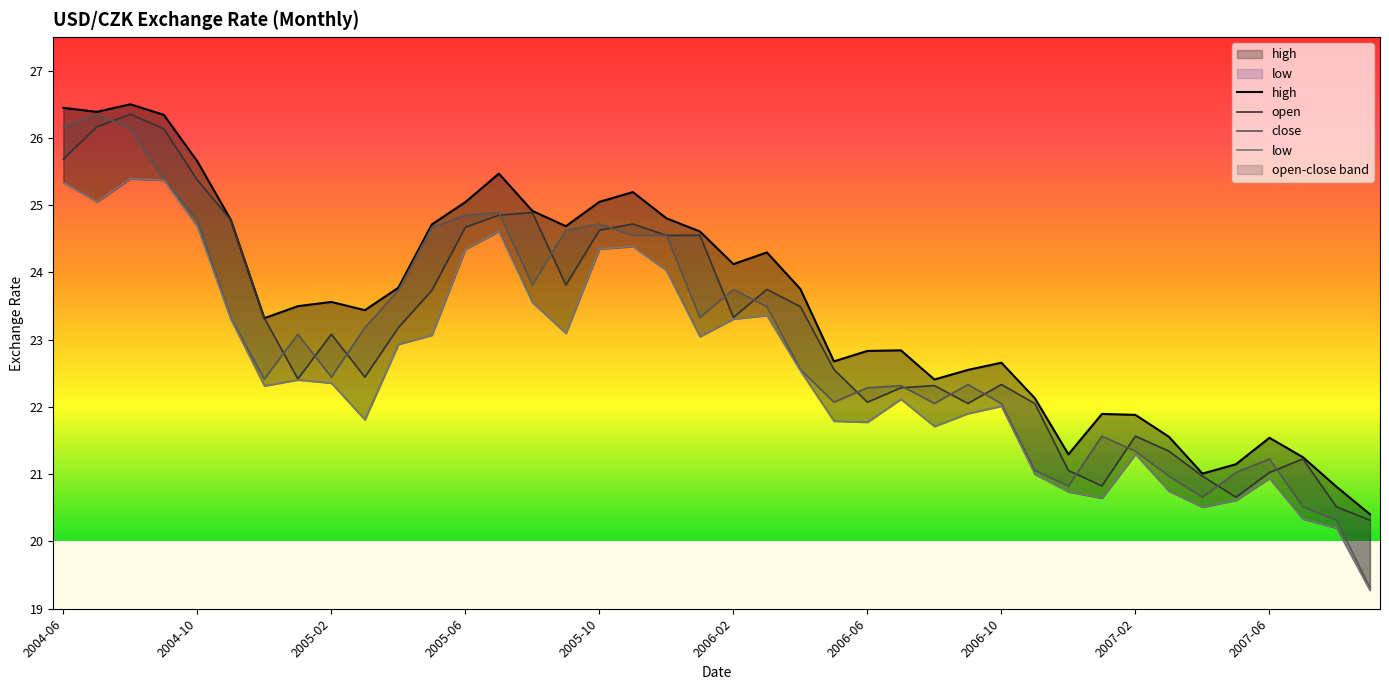

What is the value of the open point at the 9th from the left?

23.1